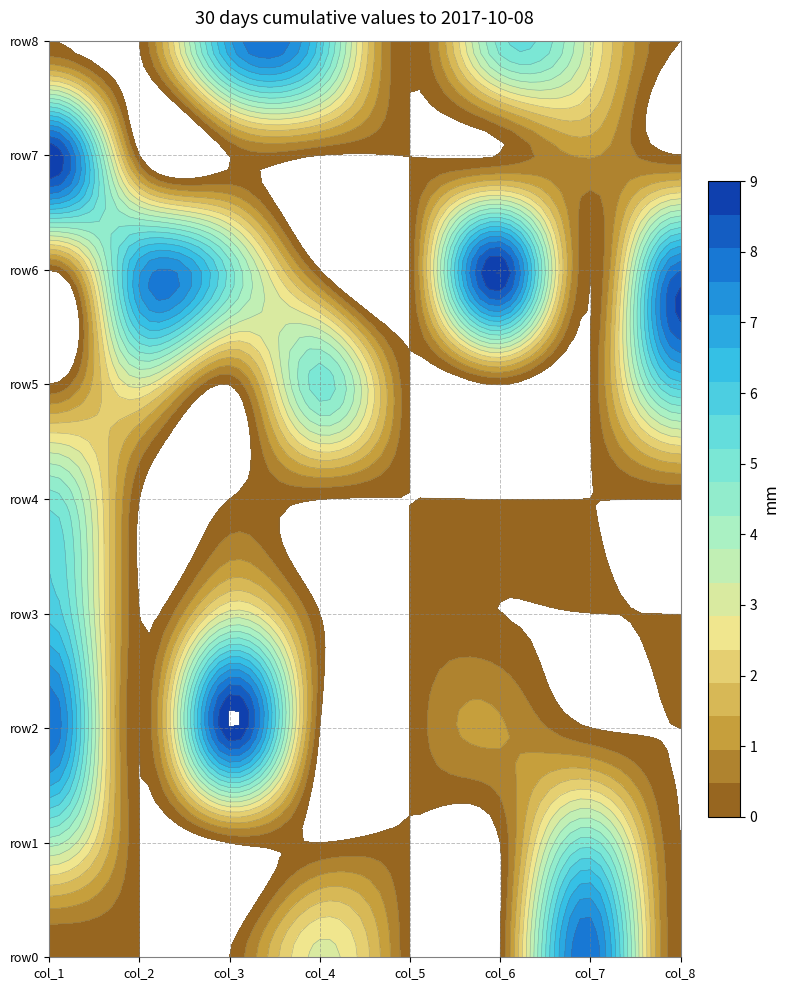

Reading right to left, extract all data points from this chart.

row0: 7=0	6=8	5=0	4=0	3=3	2=0	1=0	0=0
row1: 7=0	6=5	5=0	4=0	3=0	2=0	1=0	0=4
row2: 7=0	6=0	5=1	4=0	3=0	2=9	1=0	0=8
row3: 7=0	6=0	5=0	4=0	3=0	2=3	1=0	0=6
row4: 7=0	6=0	5=0	4=0	3=0	2=0	1=0	0=5
row5: 7=6	6=0	5=0	4=0	3=5	2=0	1=3	0=0
row6: 7=8	6=0	5=9	4=0	3=0	2=5	1=7	0=0
row7: 7=0	6=1	5=0	4=0	3=0	2=0	1=0	0=9
row8: 7=0	6=3	5=5	4=0	3=6	2=7	1=0	0=0